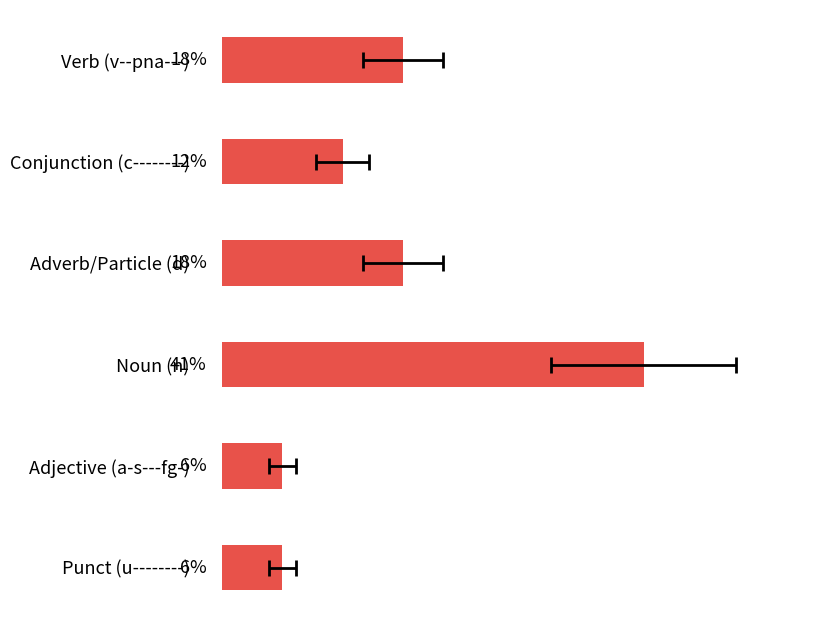

List the labels in order of value, largest first.

Noun (n), Verb (v--pna---), Adverb/Particle (d), Conjunction (c--------), Adjective (a-s---fg-), Punct (u--------)